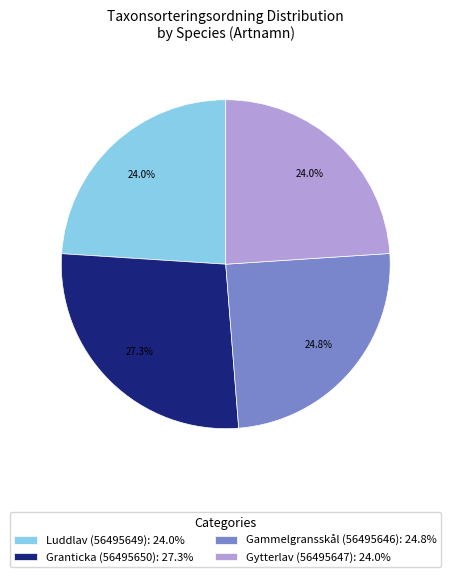

What percentage is the Gammelgransskål (56495646) slice, to the nearest percent?

25%